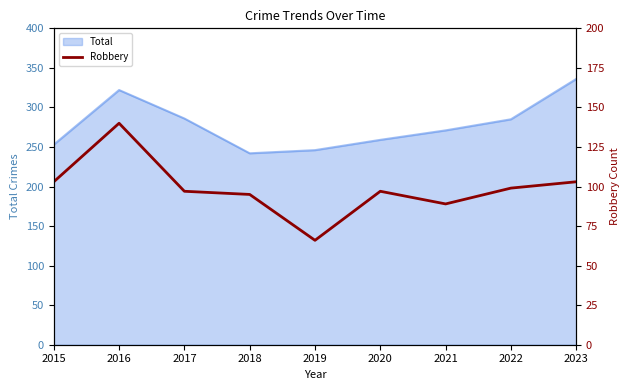

The value of Total at 2019 is 412. True or false?

False